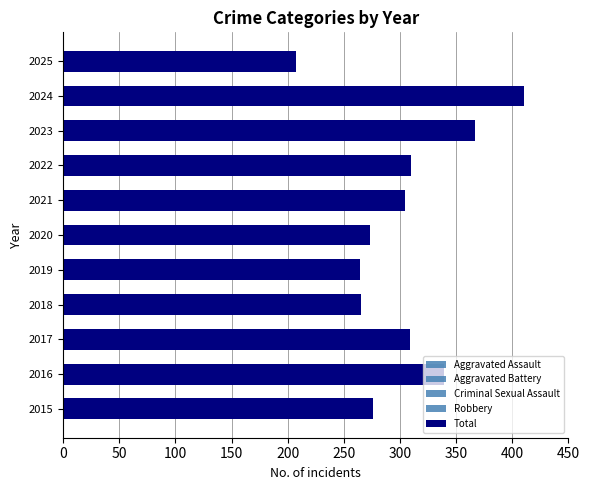

Is it true that Total equals 555 at 2017?

False